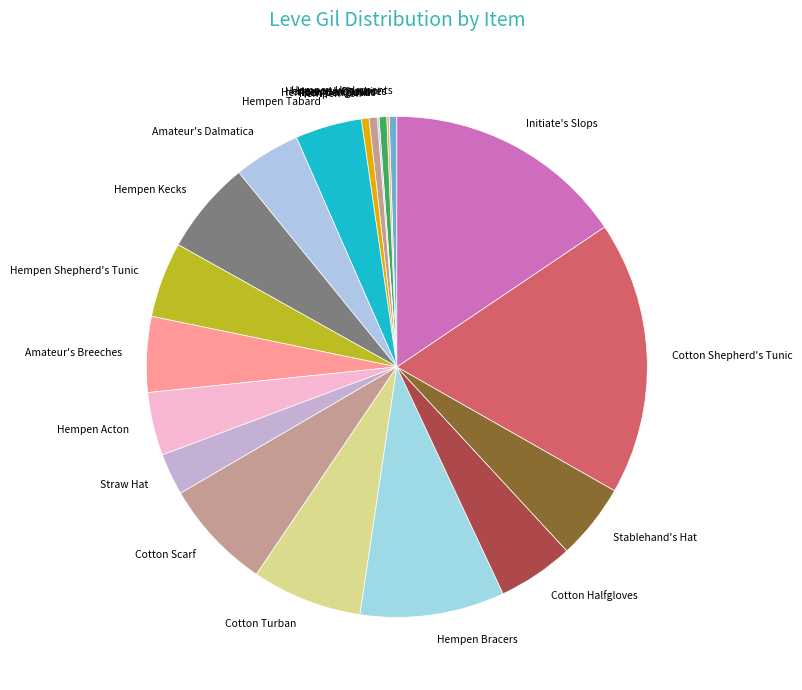

Which category has the biggest portion of the pie?

Cotton Shepherd's Tunic